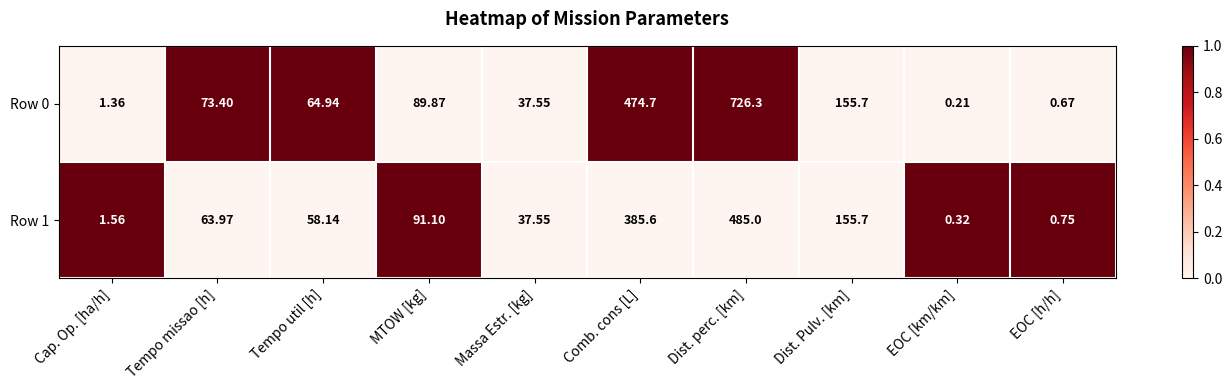

Which category has the lowest value in the Row 1 series?

EOC [km/km]